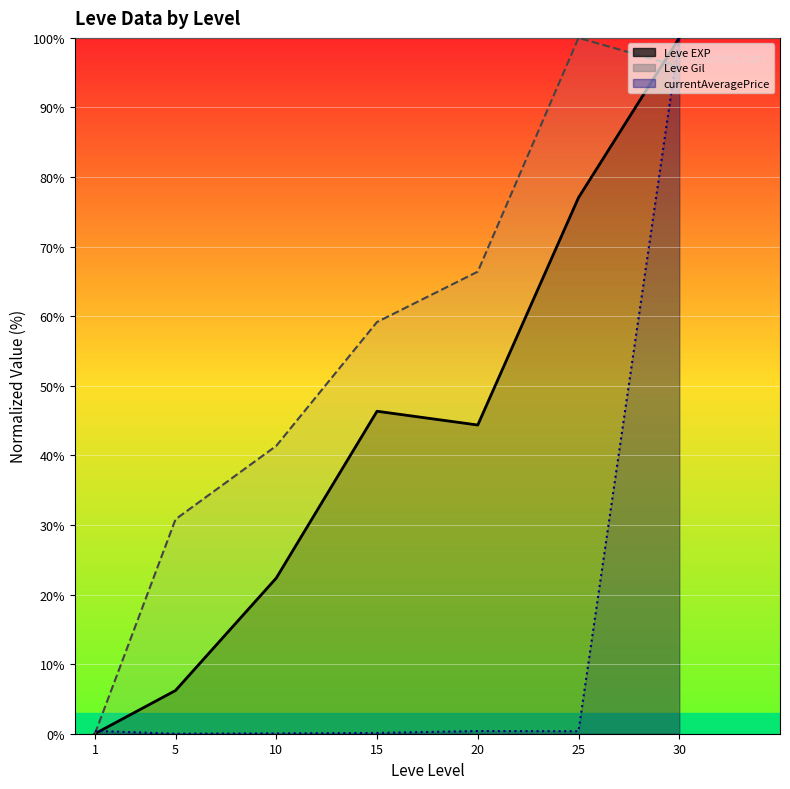

Count the number of data series in this chart.

3